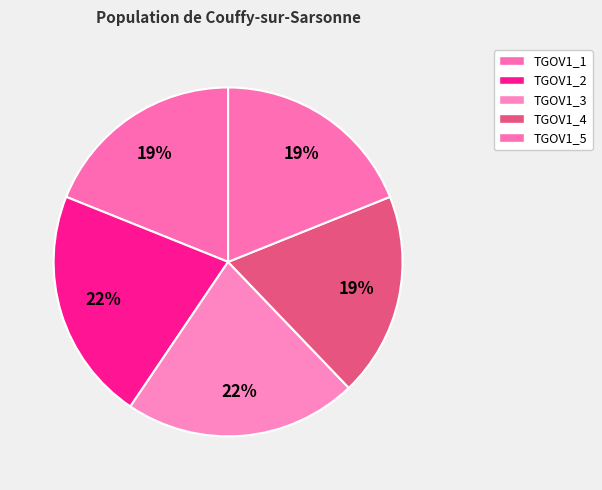

What percentage is the TGOV1_1 slice, to the nearest percent?

19%